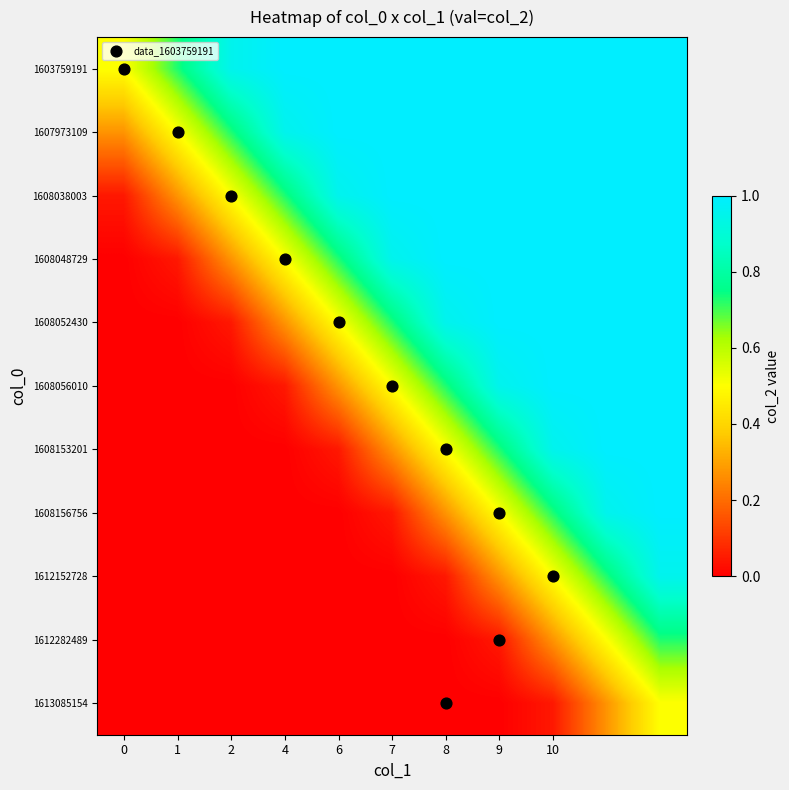

Count the number of data series in this chart.

11